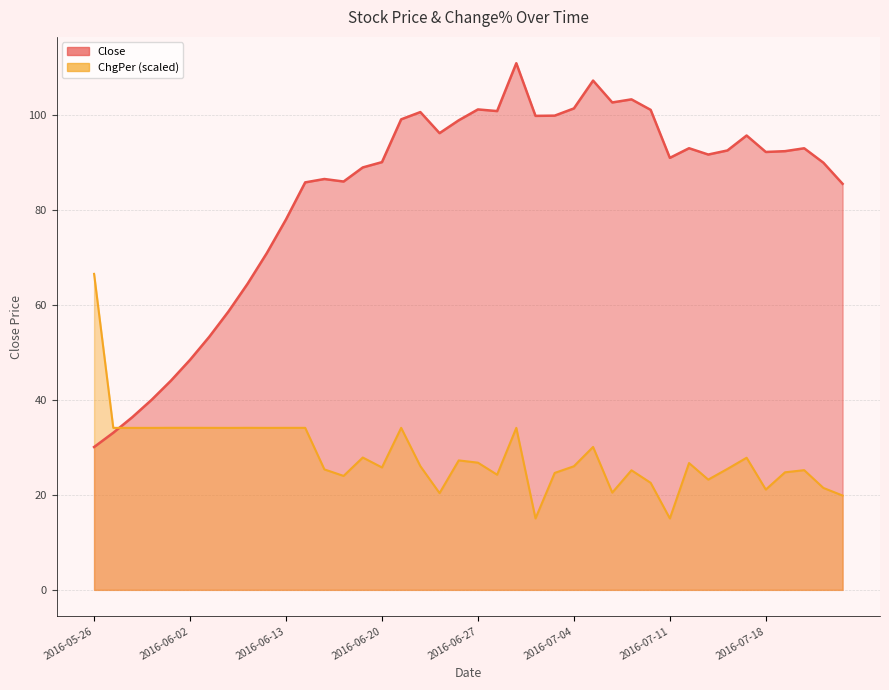

In ChgPer, how many points are lower than both neighbors (excluding endpoints)?

12